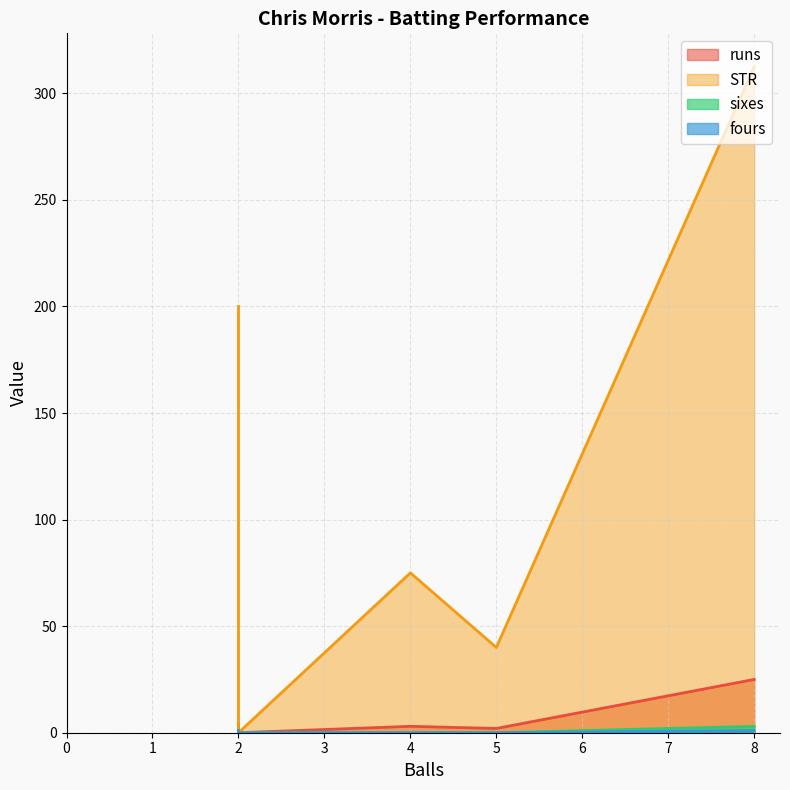

True or false: runs has more than 2 points higher than both neighbors.

False